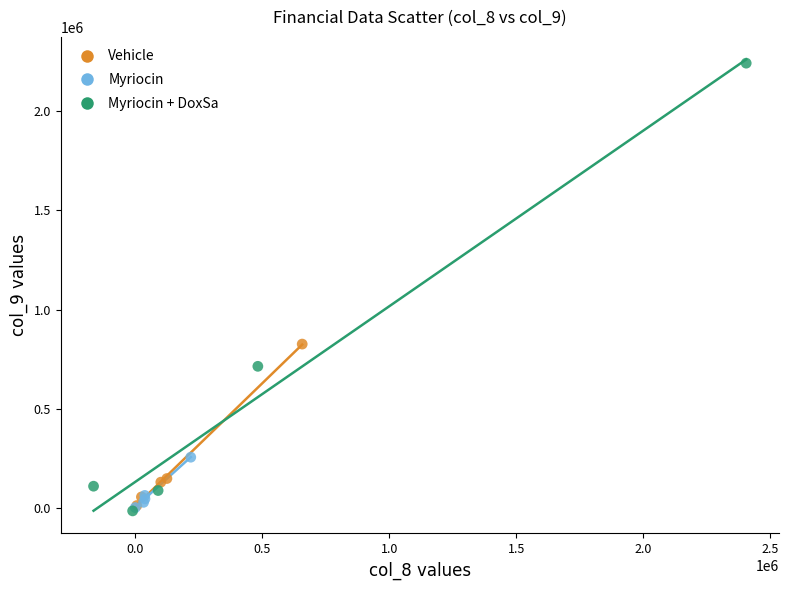

Which series has the largest Y range (max minus min)?

Myriocin + DoxSa